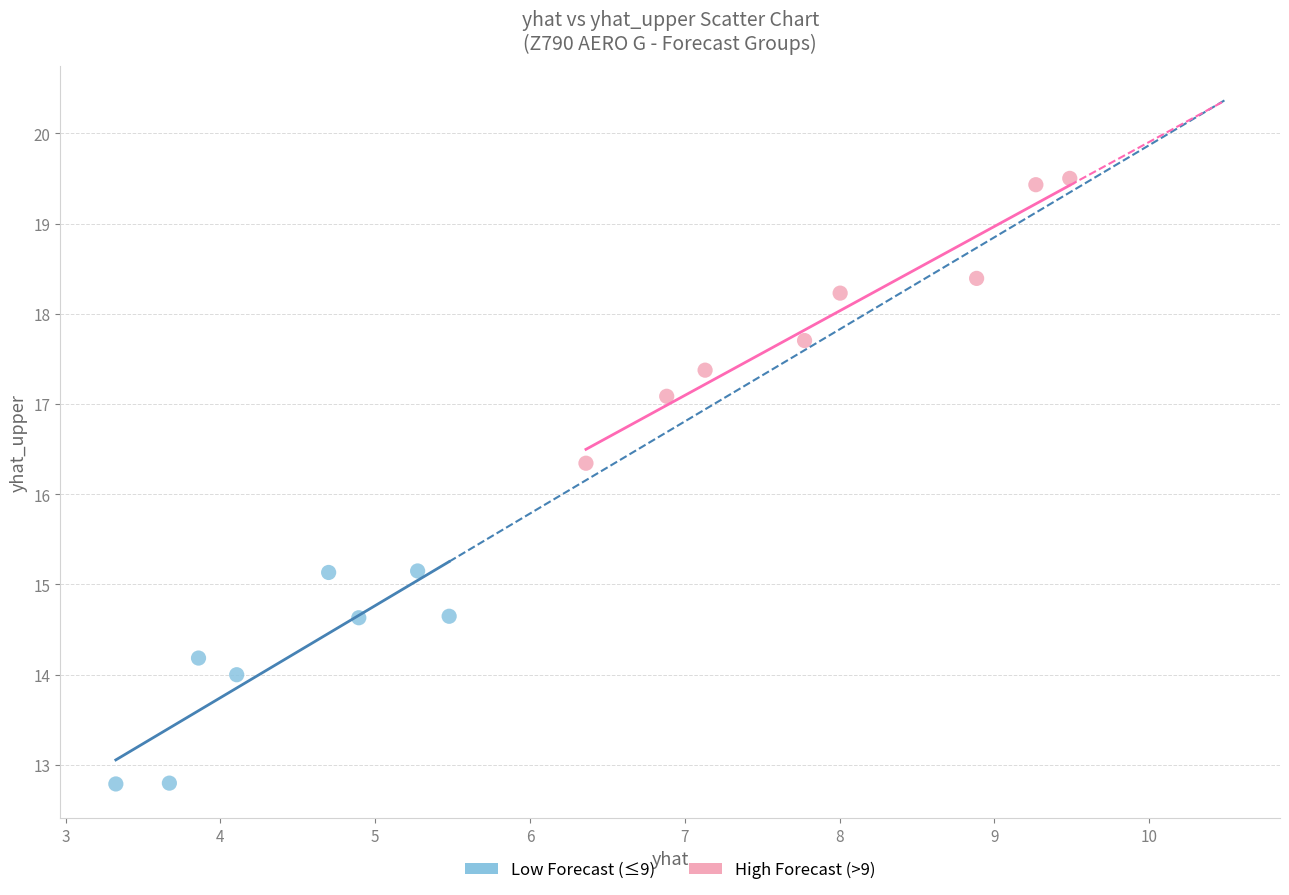

Which series has the largest Y range (max minus min)?

High Forecast (>9)